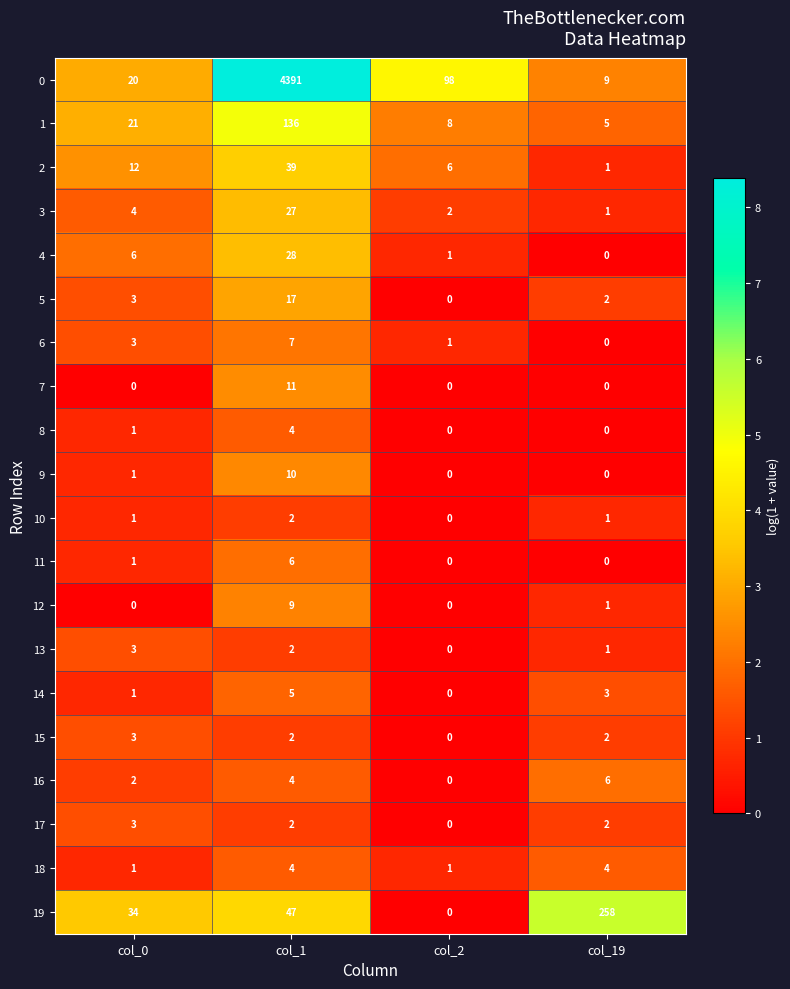

Which series has the widest spread of values?

0